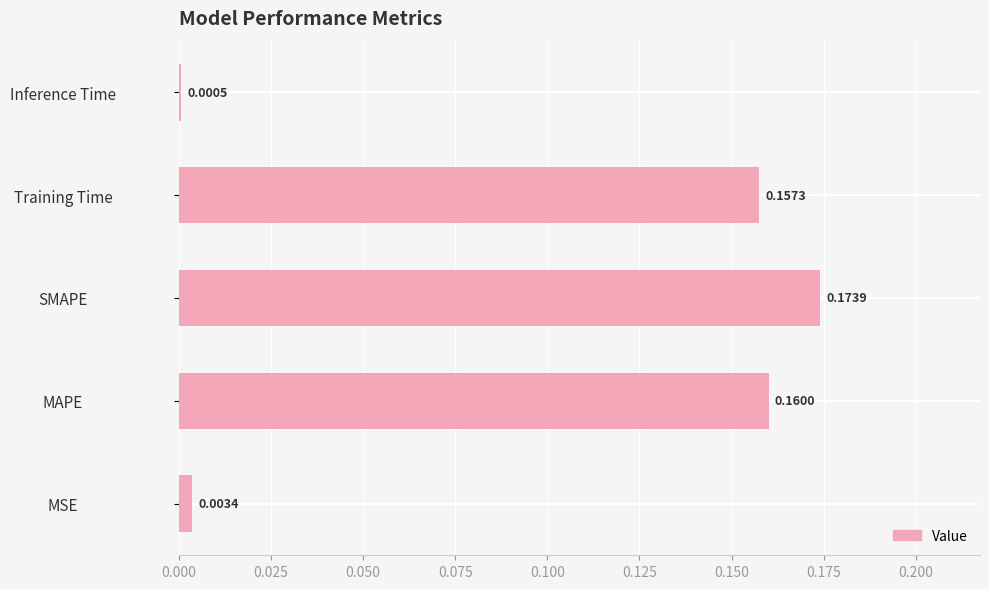

What is the sum of all values?

0.5